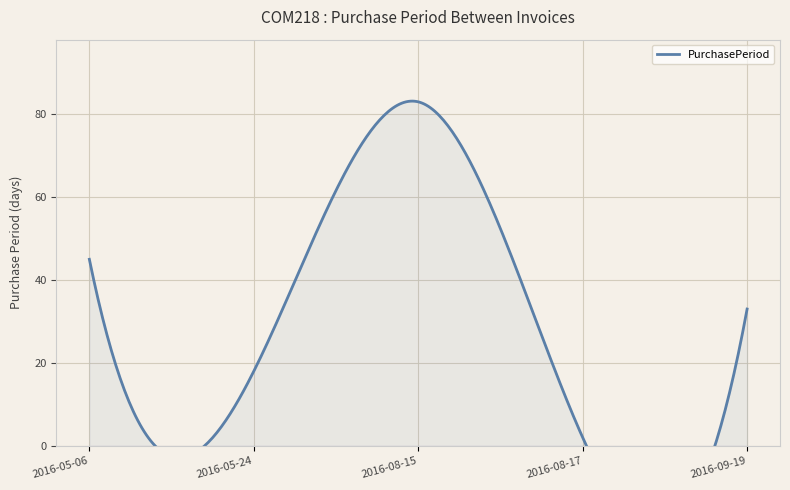

How many data points are less than 33?

2